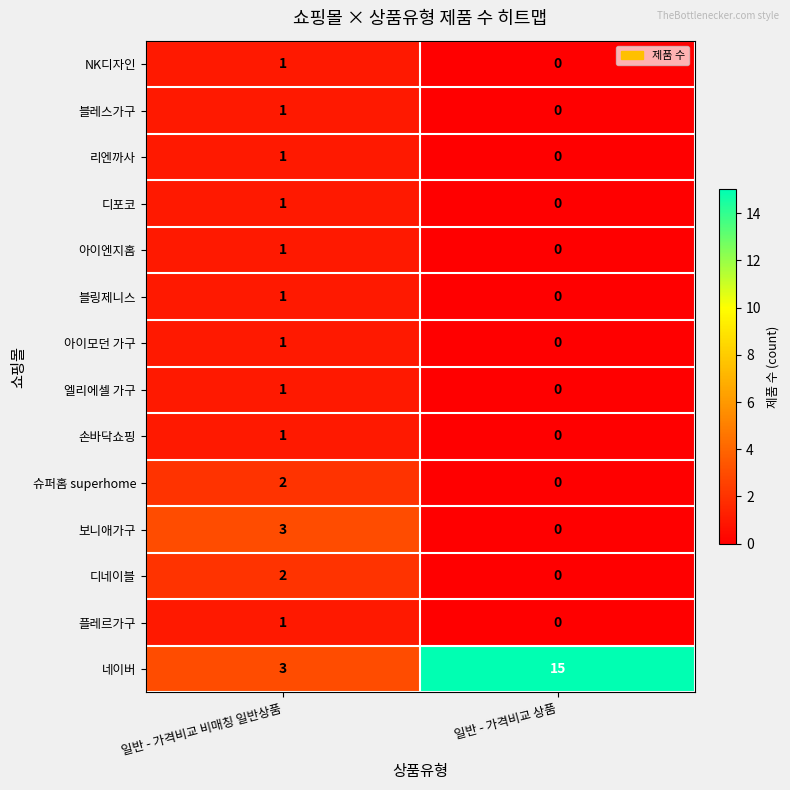

Which series has the largest total across all categories?

네이버